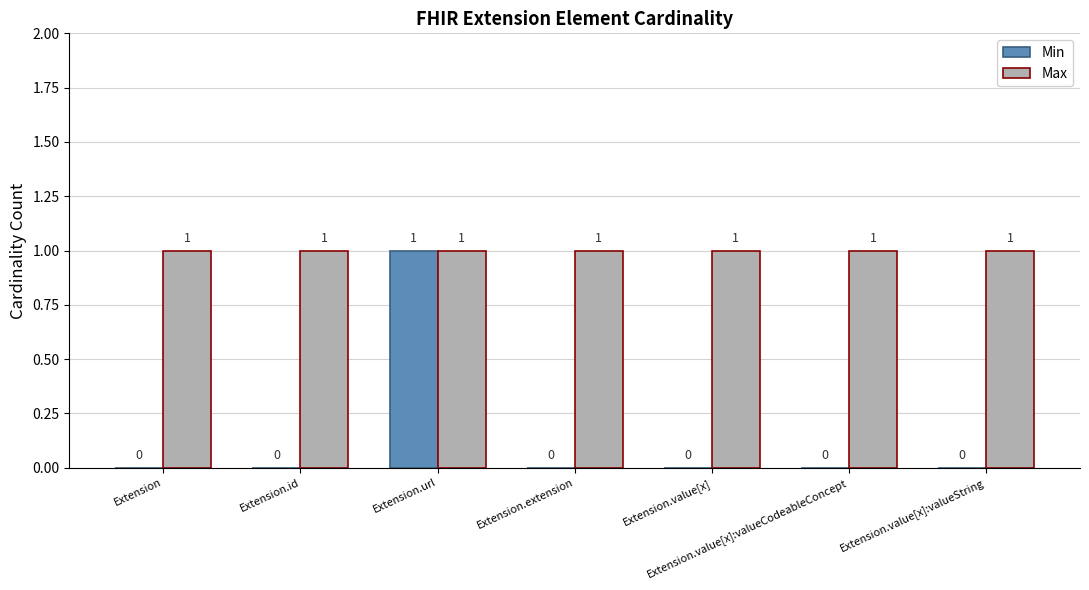

True or false: Max has a value of 2 at Extension.value[x]:valueString.

False